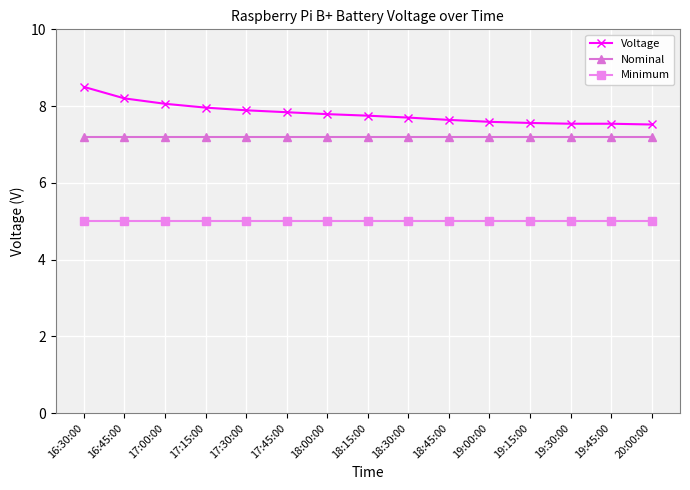

What is the label of the 4th point from the right?

19:15:00